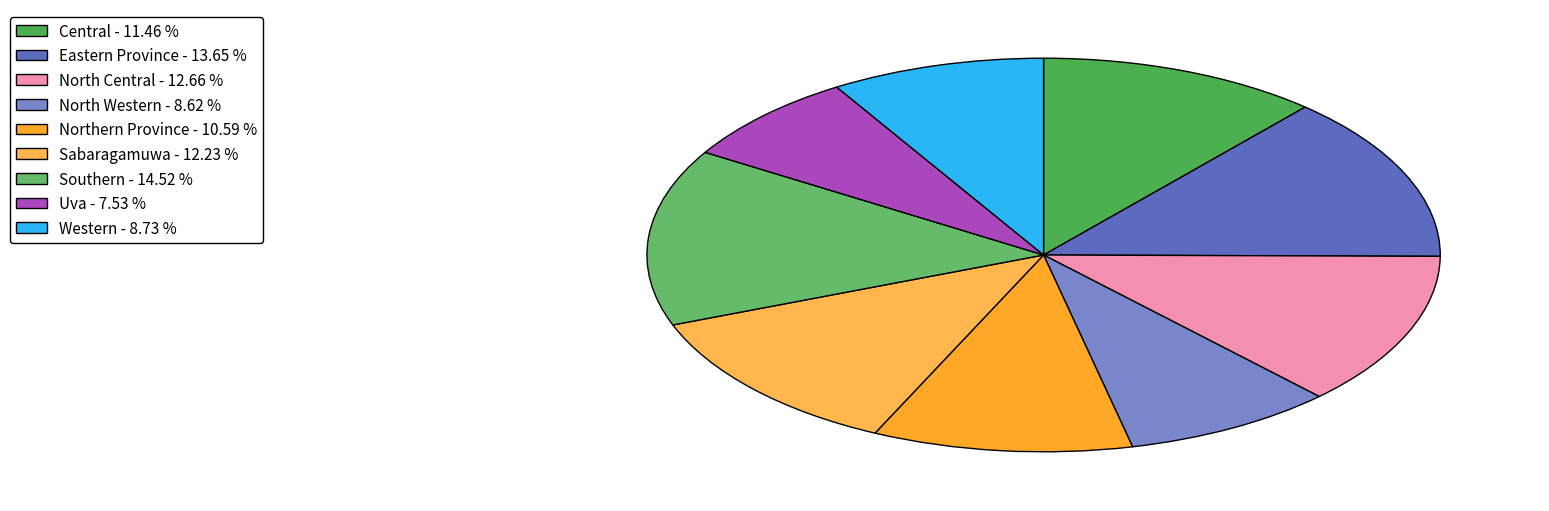

True or false: Northern Province accounts for 11% of the total.

True